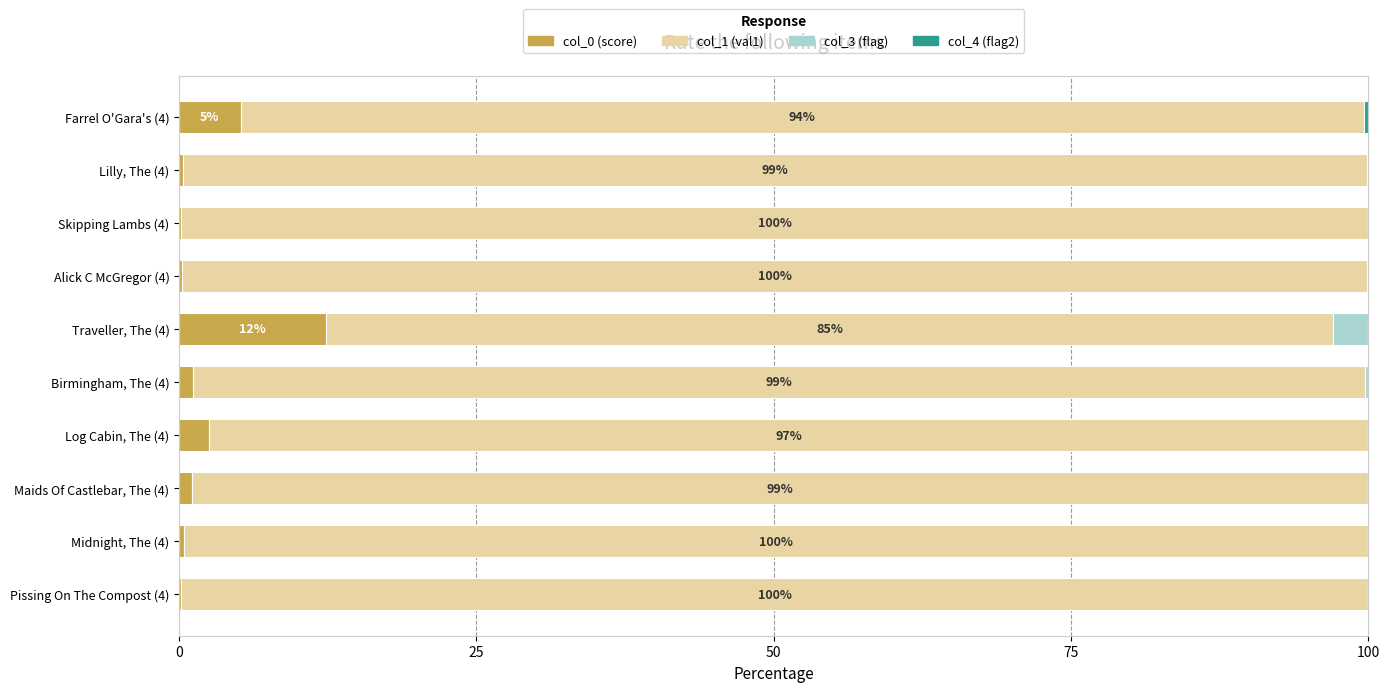

What is the sum of all col_0 (score) values?

23.7